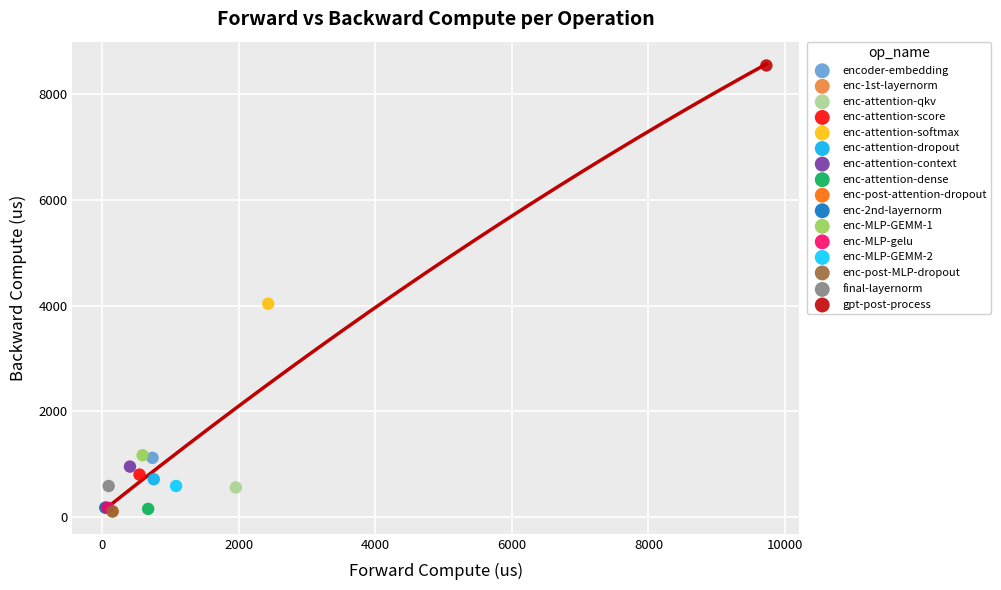

What are all the series names shown in the legend?

encoder-embedding, enc-1st-layernorm, enc-attention-qkv, enc-attention-score, enc-attention-softmax, enc-attention-dropout, enc-attention-context, enc-attention-dense, enc-post-attention-dropout, enc-2nd-layernorm, enc-MLP-GEMM-1, enc-MLP-gelu, enc-MLP-GEMM-2, enc-post-MLP-dropout, final-layernorm, gpt-post-process